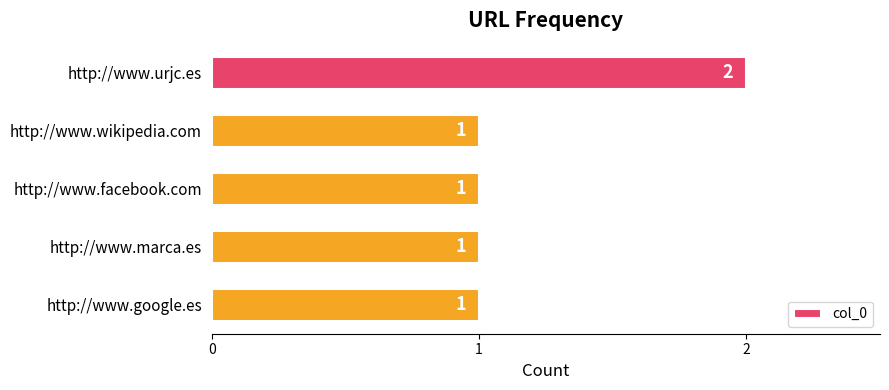

Approximately how many times larger is the value at http://www.marca.es compared to http://www.google.es?

1.0